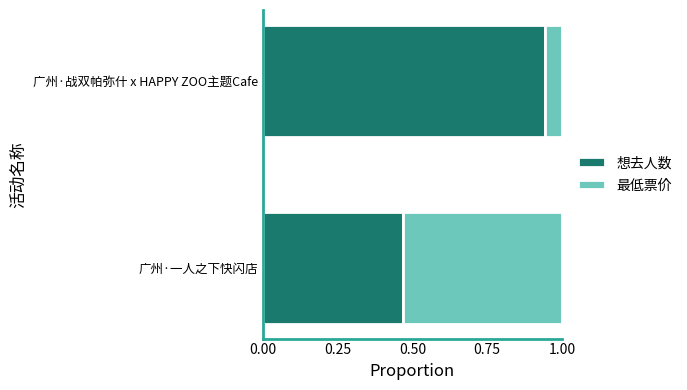

What is the total value across all series at 广州·一人之下快闪店?

1.0